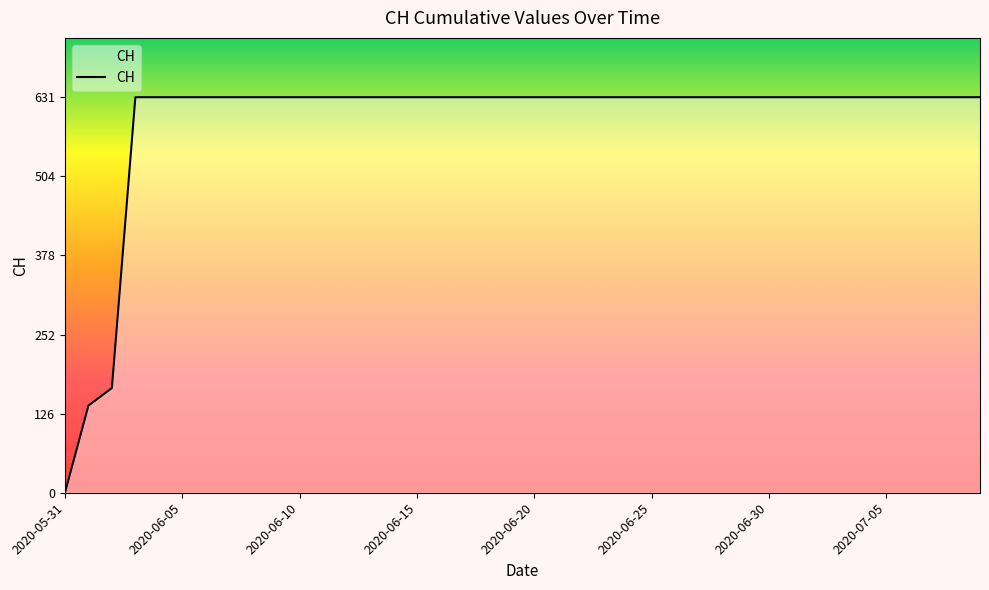

What is the average value?

591